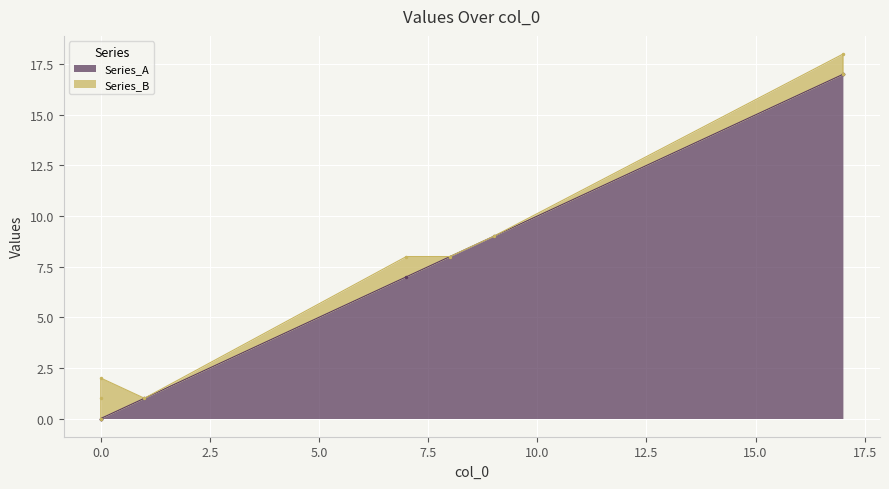

How many intersections are there between Series_A and Series_B?

1